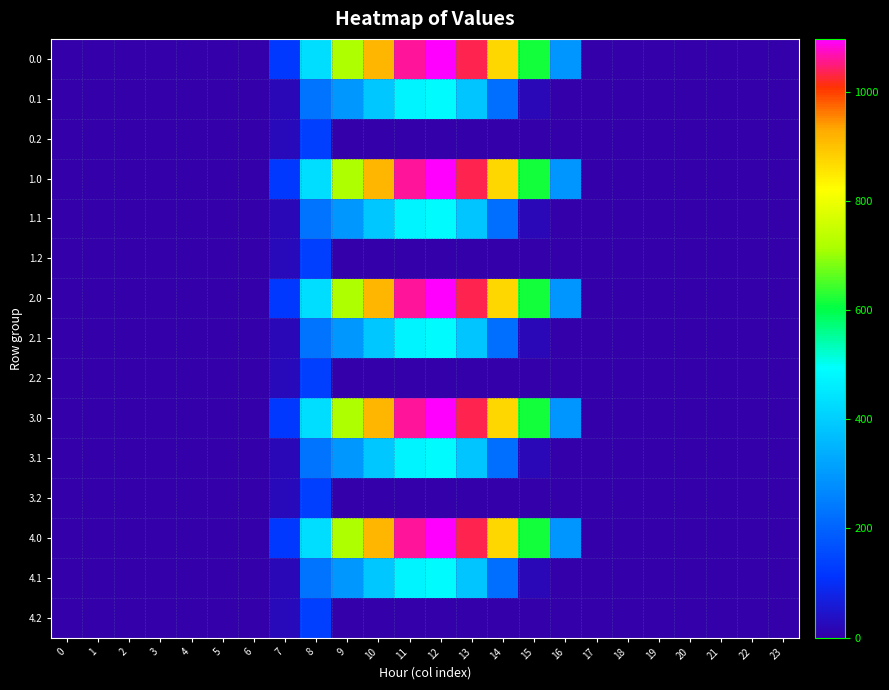

Reading left to right, list all the values displayed in this chart.

0.0: 0=0.0	1=0.0	2=0.0	3=0.0	4=0.0	5=0.0	6=0.0	7=120.6	8=430.3	9=716.9	10=916.2	11=1060.3	12=1096.7	13=1032.9	14=870.6	15=615.9	16=294.5	17=0.0	18=0.0	19=0.0	20=0.0	21=0.0	22=0.0	23=0.0
0.1: 0=0.0	1=0.0	2=0.0	3=0.0	4=0.0	5=0.0	6=0.0	7=17.7	8=227.5	9=295.9	10=388.1	11=471.7	12=485.4	13=382.7	14=219.2	15=17.3	16=0.0	17=0.0	18=0.0	19=0.0	20=0.0	21=0.0	22=0.0	23=0.0
0.2: 0=0.0	1=0.0	2=0.0	3=0.0	4=0.0	5=0.0	6=0.0	7=22.3	8=134.2	9=0.0	10=0.0	11=0.0	12=0.0	13=0.0	14=0.0	15=0.0	16=0.0	17=0.0	18=0.0	19=0.0	20=0.0	21=0.0	22=0.0	23=0.0
1.0: 0=0.0	1=0.0	2=0.0	3=0.0	4=0.0	5=0.0	6=0.0	7=120.6	8=430.3	9=716.9	10=916.2	11=1060.3	12=1096.7	13=1032.9	14=870.6	15=615.9	16=294.5	17=0.0	18=0.0	19=0.0	20=0.0	21=0.0	22=0.0	23=0.0
1.1: 0=0.0	1=0.0	2=0.0	3=0.0	4=0.0	5=0.0	6=0.0	7=17.7	8=227.5	9=295.9	10=388.1	11=471.7	12=485.4	13=382.7	14=219.2	15=17.3	16=0.0	17=0.0	18=0.0	19=0.0	20=0.0	21=0.0	22=0.0	23=0.0
1.2: 0=0.0	1=0.0	2=0.0	3=0.0	4=0.0	5=0.0	6=0.0	7=22.3	8=134.2	9=0.0	10=0.0	11=0.0	12=0.0	13=0.0	14=0.0	15=0.0	16=0.0	17=0.0	18=0.0	19=0.0	20=0.0	21=0.0	22=0.0	23=0.0
2.0: 0=0.0	1=0.0	2=0.0	3=0.0	4=0.0	5=0.0	6=0.0	7=120.6	8=430.3	9=716.9	10=916.2	11=1060.3	12=1096.7	13=1032.9	14=870.6	15=615.9	16=294.5	17=0.0	18=0.0	19=0.0	20=0.0	21=0.0	22=0.0	23=0.0
2.1: 0=0.0	1=0.0	2=0.0	3=0.0	4=0.0	5=0.0	6=0.0	7=17.7	8=227.5	9=295.9	10=388.1	11=471.7	12=485.4	13=382.7	14=219.2	15=17.3	16=0.0	17=0.0	18=0.0	19=0.0	20=0.0	21=0.0	22=0.0	23=0.0
2.2: 0=0.0	1=0.0	2=0.0	3=0.0	4=0.0	5=0.0	6=0.0	7=22.3	8=134.2	9=0.0	10=0.0	11=0.0	12=0.0	13=0.0	14=0.0	15=0.0	16=0.0	17=0.0	18=0.0	19=0.0	20=0.0	21=0.0	22=0.0	23=0.0
3.0: 0=0.0	1=0.0	2=0.0	3=0.0	4=0.0	5=0.0	6=0.0	7=120.6	8=430.3	9=716.9	10=916.2	11=1060.3	12=1096.7	13=1032.9	14=870.6	15=615.9	16=294.5	17=0.0	18=0.0	19=0.0	20=0.0	21=0.0	22=0.0	23=0.0
3.1: 0=0.0	1=0.0	2=0.0	3=0.0	4=0.0	5=0.0	6=0.0	7=17.7	8=227.5	9=295.9	10=388.1	11=471.7	12=485.4	13=382.7	14=219.2	15=17.3	16=0.0	17=0.0	18=0.0	19=0.0	20=0.0	21=0.0	22=0.0	23=0.0
3.2: 0=0.0	1=0.0	2=0.0	3=0.0	4=0.0	5=0.0	6=0.0	7=22.3	8=134.2	9=0.0	10=0.0	11=0.0	12=0.0	13=0.0	14=0.0	15=0.0	16=0.0	17=0.0	18=0.0	19=0.0	20=0.0	21=0.0	22=0.0	23=0.0
4.0: 0=0.0	1=0.0	2=0.0	3=0.0	4=0.0	5=0.0	6=0.0	7=120.6	8=430.3	9=716.9	10=916.2	11=1060.3	12=1096.7	13=1032.9	14=870.6	15=615.9	16=294.5	17=0.0	18=0.0	19=0.0	20=0.0	21=0.0	22=0.0	23=0.0
4.1: 0=0.0	1=0.0	2=0.0	3=0.0	4=0.0	5=0.0	6=0.0	7=17.7	8=227.5	9=295.9	10=388.1	11=471.7	12=485.4	13=382.7	14=219.2	15=17.3	16=0.0	17=0.0	18=0.0	19=0.0	20=0.0	21=0.0	22=0.0	23=0.0
4.2: 0=0.0	1=0.0	2=0.0	3=0.0	4=0.0	5=0.0	6=0.0	7=22.3	8=134.2	9=0.0	10=0.0	11=0.0	12=0.0	13=0.0	14=0.0	15=0.0	16=0.0	17=0.0	18=0.0	19=0.0	20=0.0	21=0.0	22=0.0	23=0.0